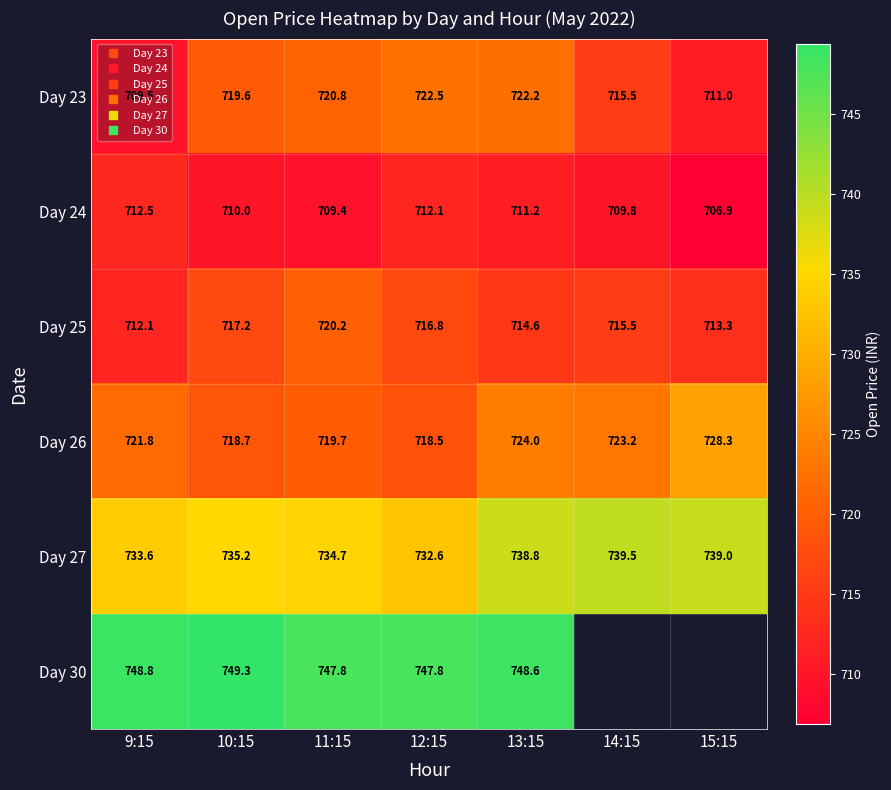

What is the difference between the second highest and second lowest values in the Day 26 series?

5.3